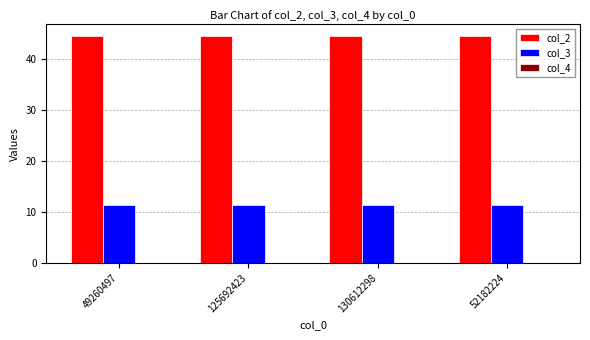

Which series has the largest total across all categories?

col_2